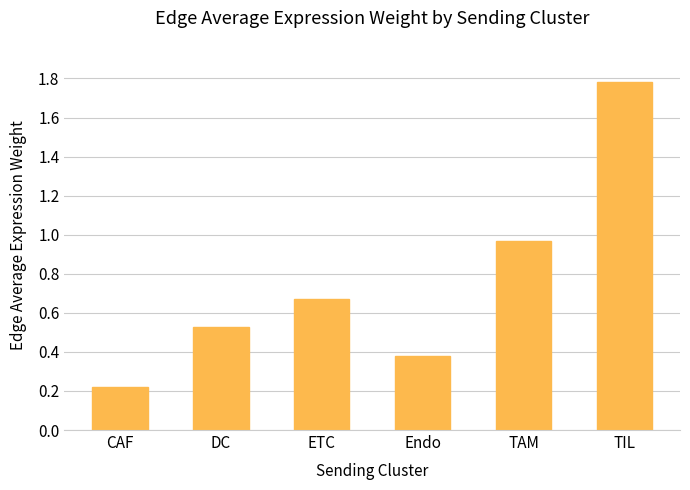

Rank the categories by value from lowest to highest.

CAF, Endo, DC, ETC, TAM, TIL